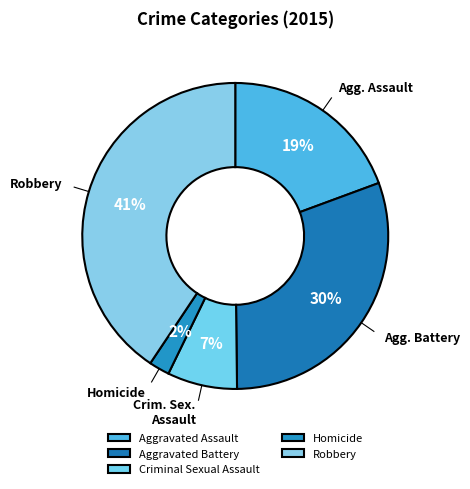

Is it true that Robbery is 29% of the pie?

False